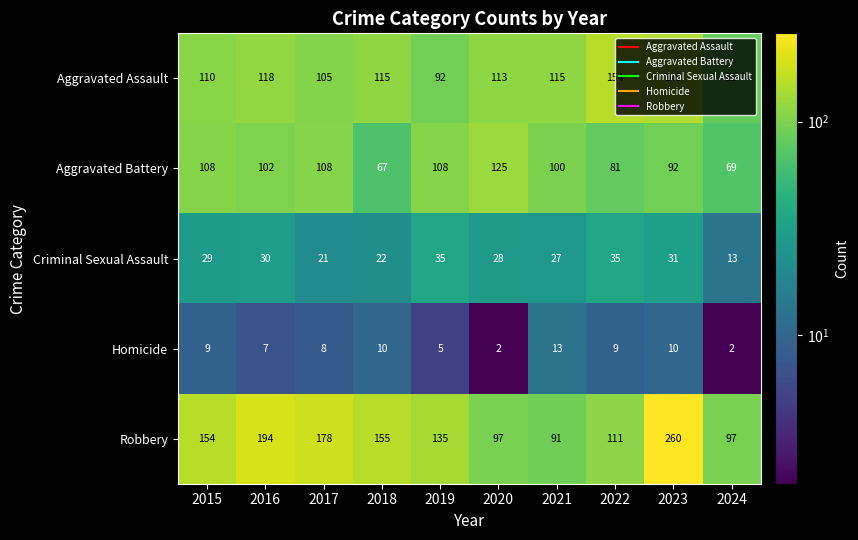

Which category has the lowest value in the Robbery series?

2021